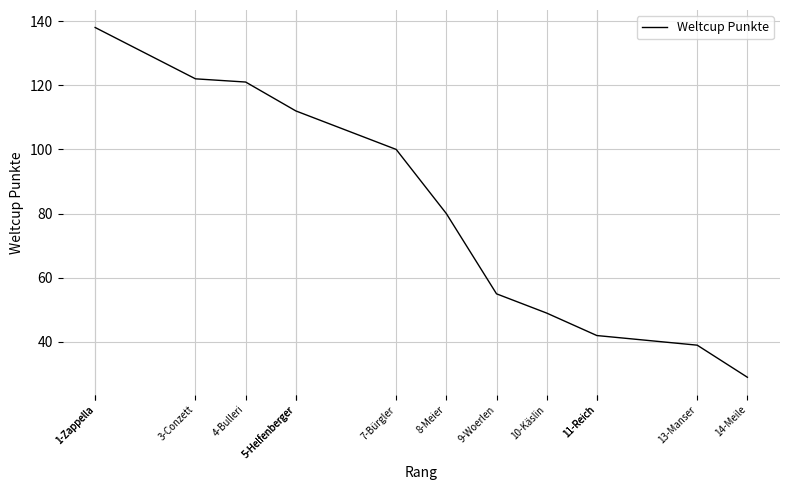

True or false: the data shows 27 at 13-Manser.

False